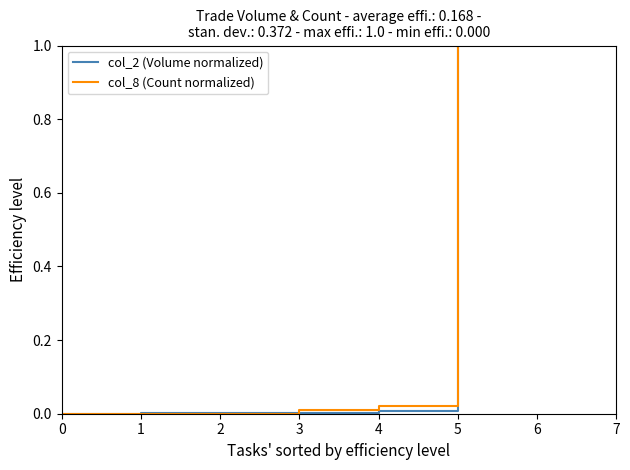

Is it true that col_8 (Count normalized) equals 0.0 at 1?

True